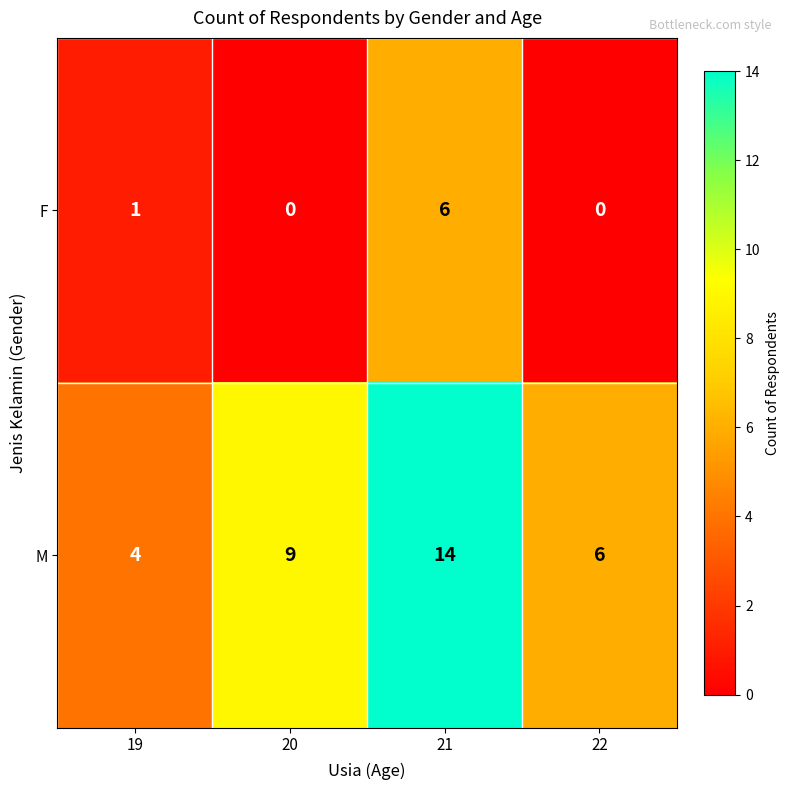

Between 21 and 22, which series saw the biggest shift?

M